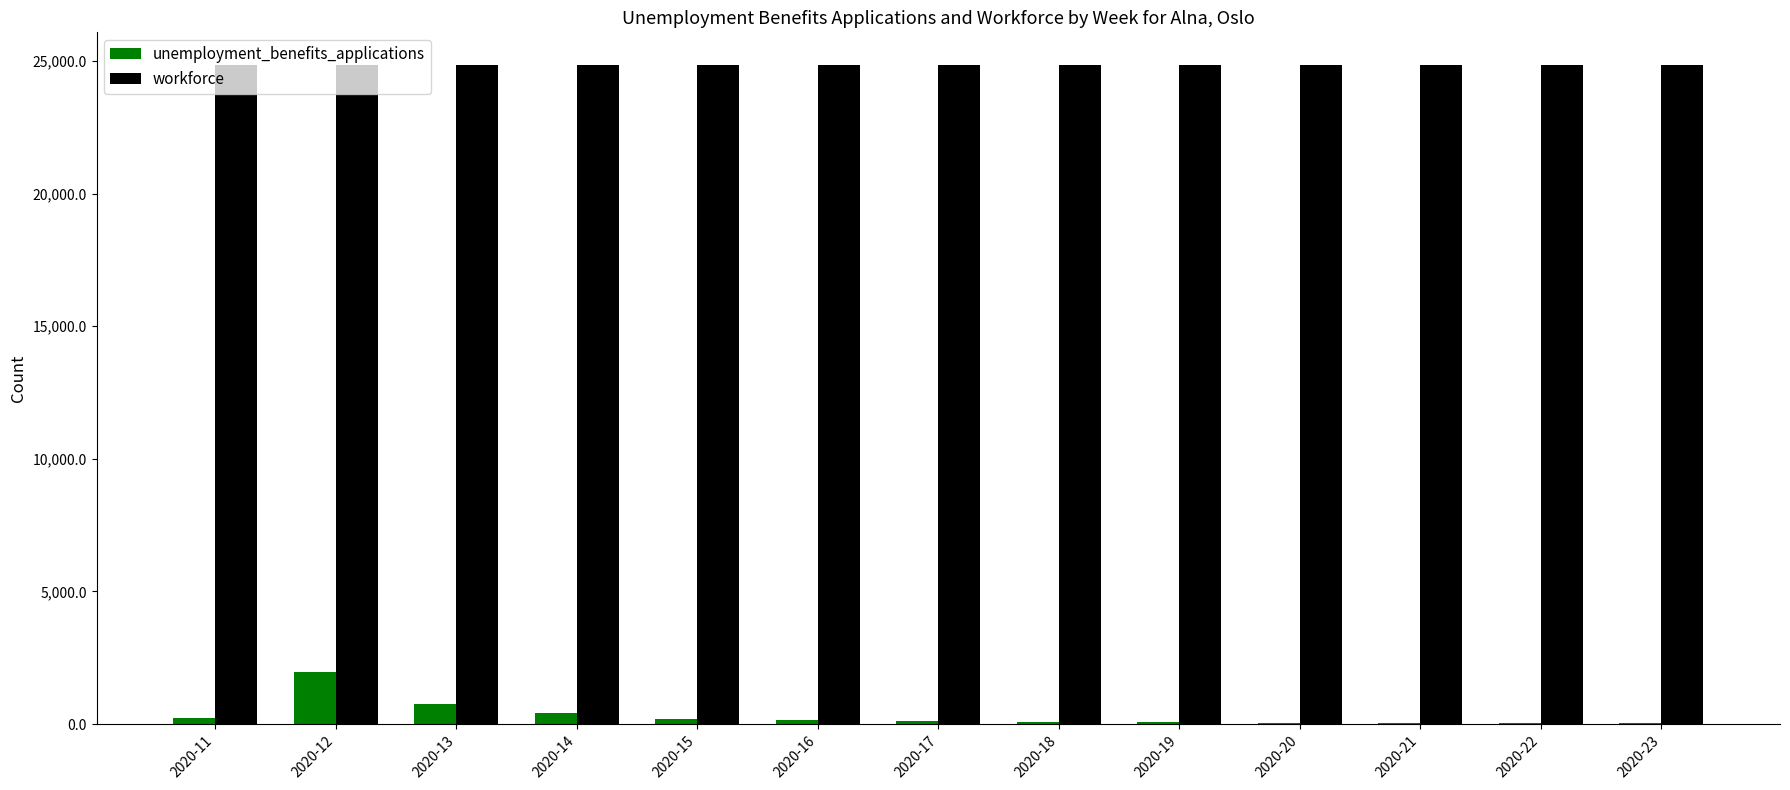

Are the bars horizontal?

No